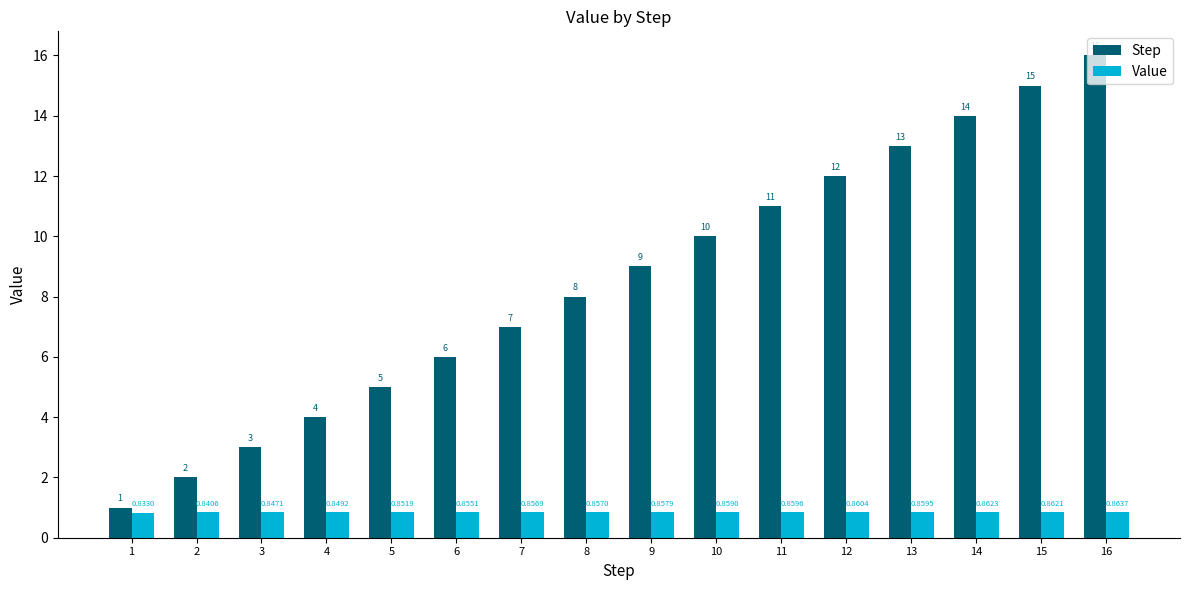

What is the sum of all Value values?

13.7